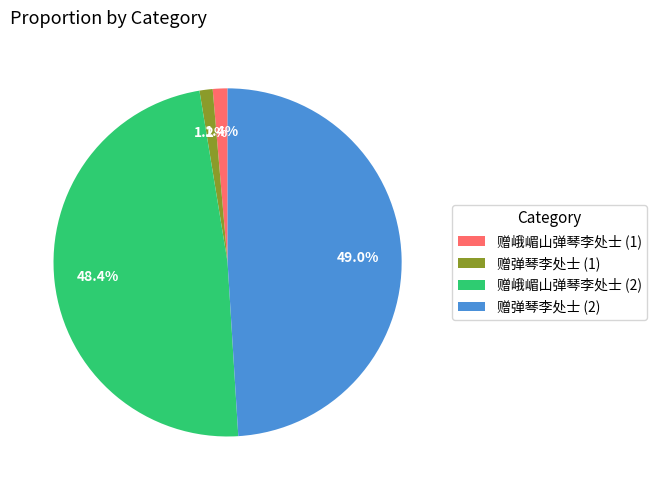

Between 赠峨嵋山弹琴李处士 (2) and 赠弹琴李处士 (1), which is larger?

赠峨嵋山弹琴李处士 (2)